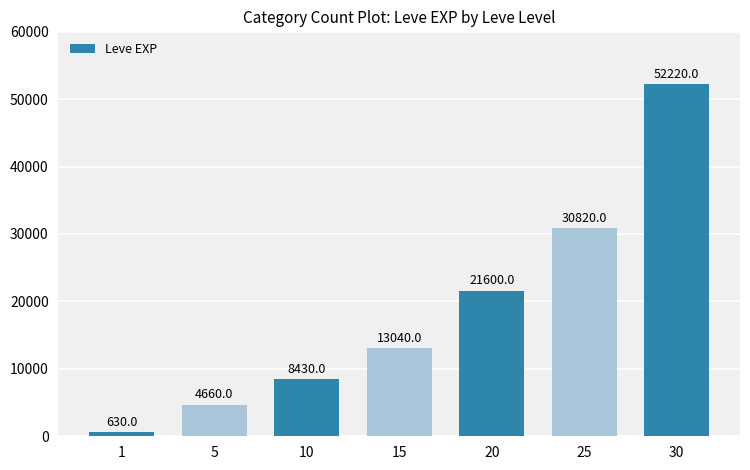

Between 10 and 30, which is larger?

30